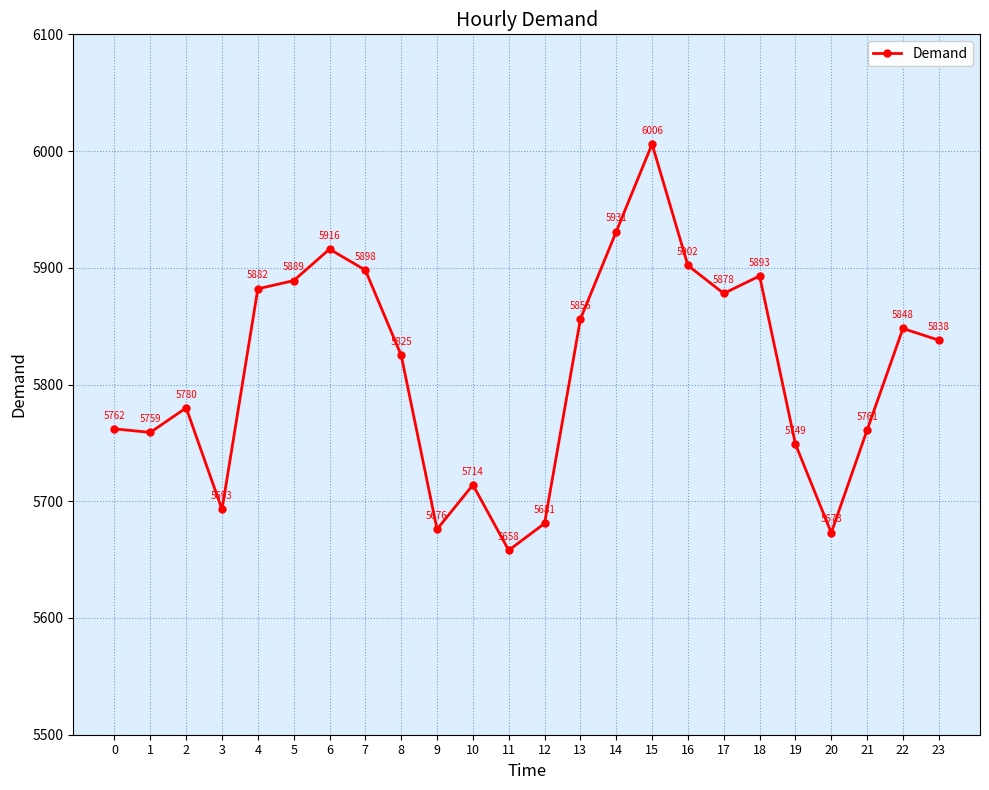

What is the maximum value shown in the chart?

6006